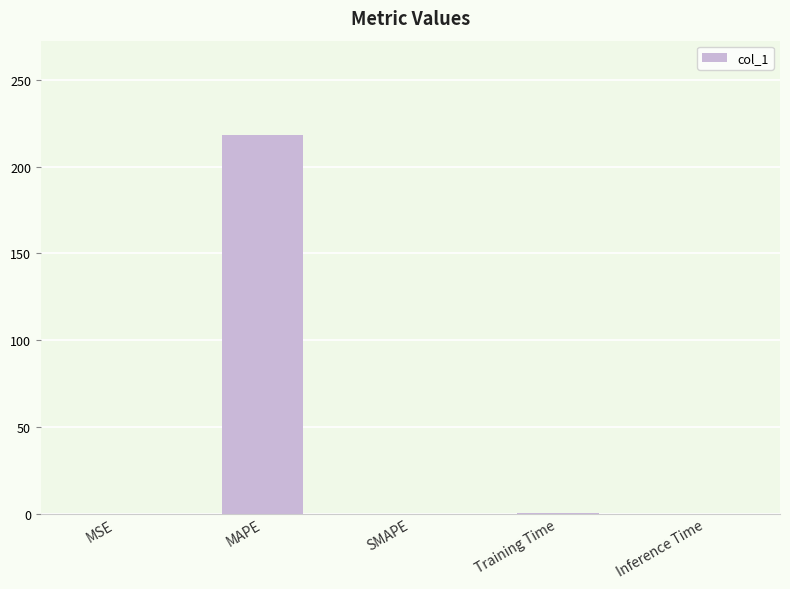

The chart shows a value of 0.0 at Inference Time. True or false?

True